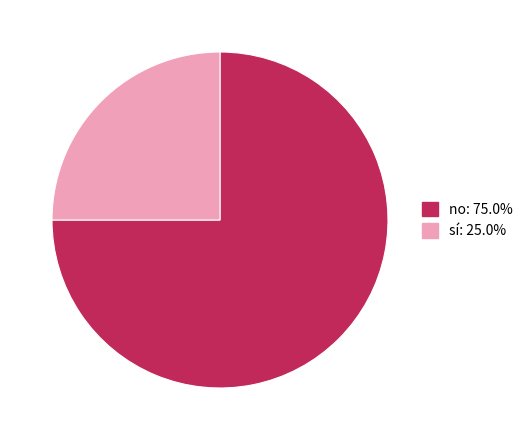

Approximately how many times larger is the value at no compared to sí?

3.0